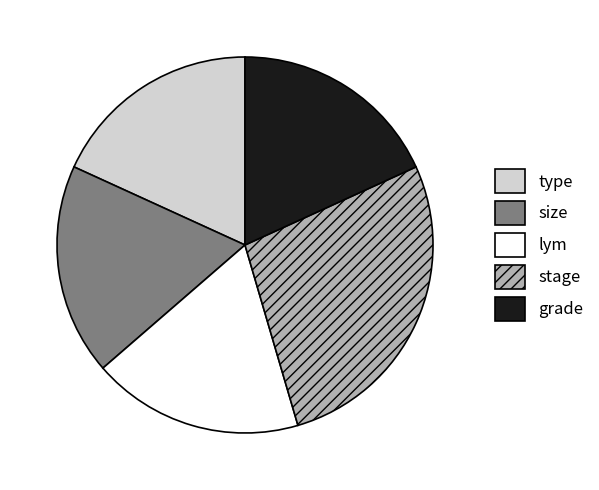

Approximately how many times larger is the value at grade compared to size?

1.0